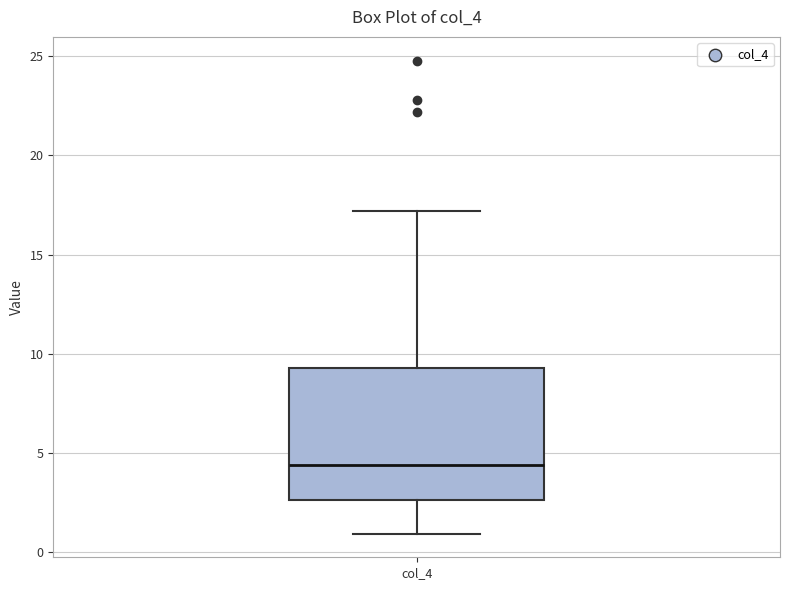

Read this box plot against the y-axis: the position of the median line, the range covered by the box, and the ends of both whiskers. The values are not printed on the chart, so give them approximately, as read against the axis.

median 4.5, box 2.5 to 9.5, whiskers 1.0 to 17.0